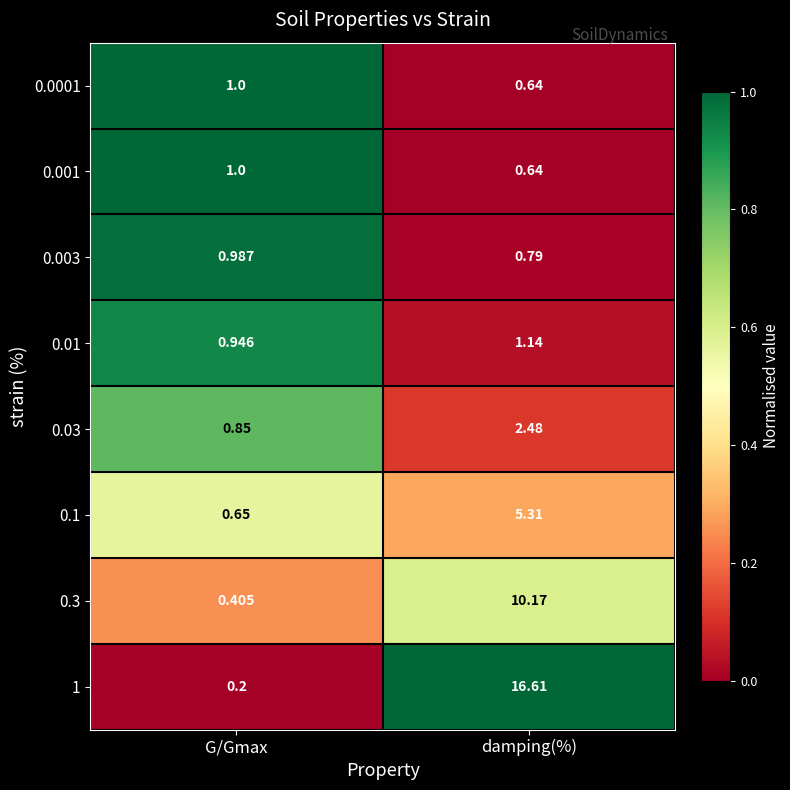

Which label corresponds to the largest value in the chart?

damping(%)